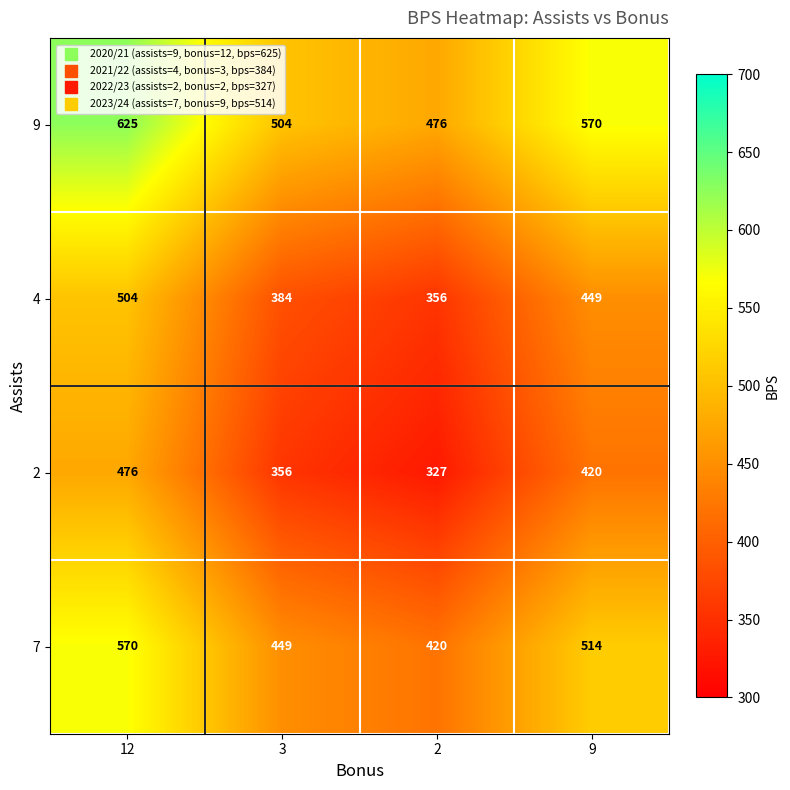

What is the sum of the 9 values at 3 and 2?

980